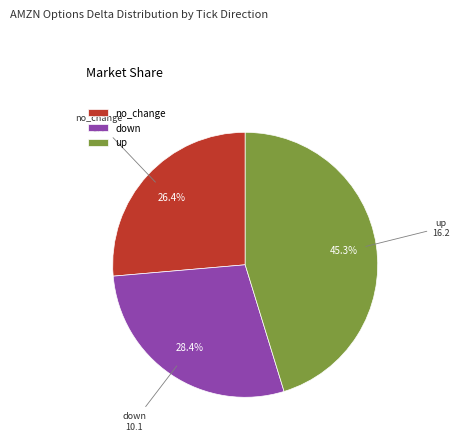

To the nearest percent, what portion does no_change represent?

26%